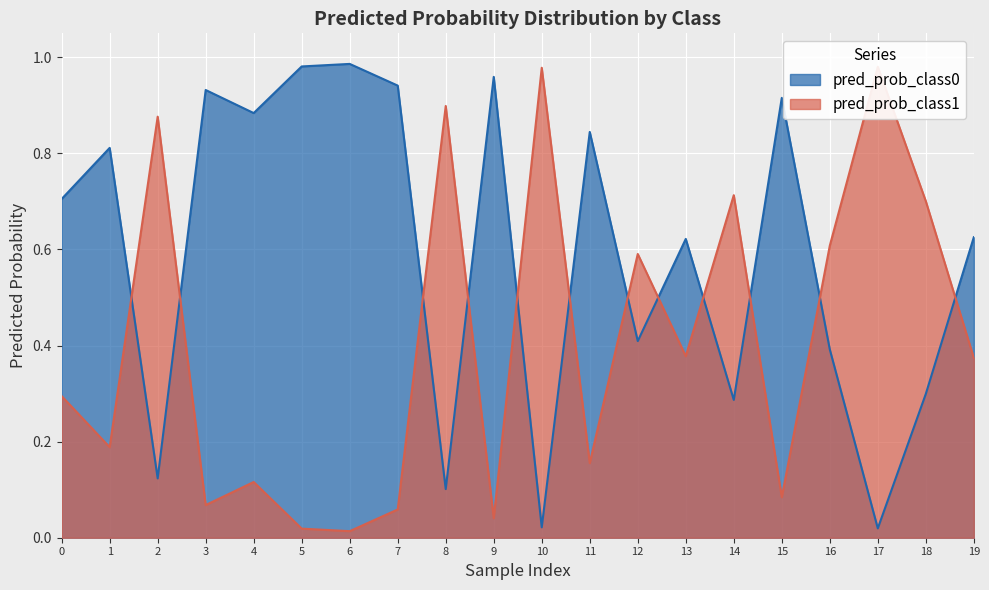

True or false: pred_prob_class0 has more than 1 points higher than both neighbors.

True